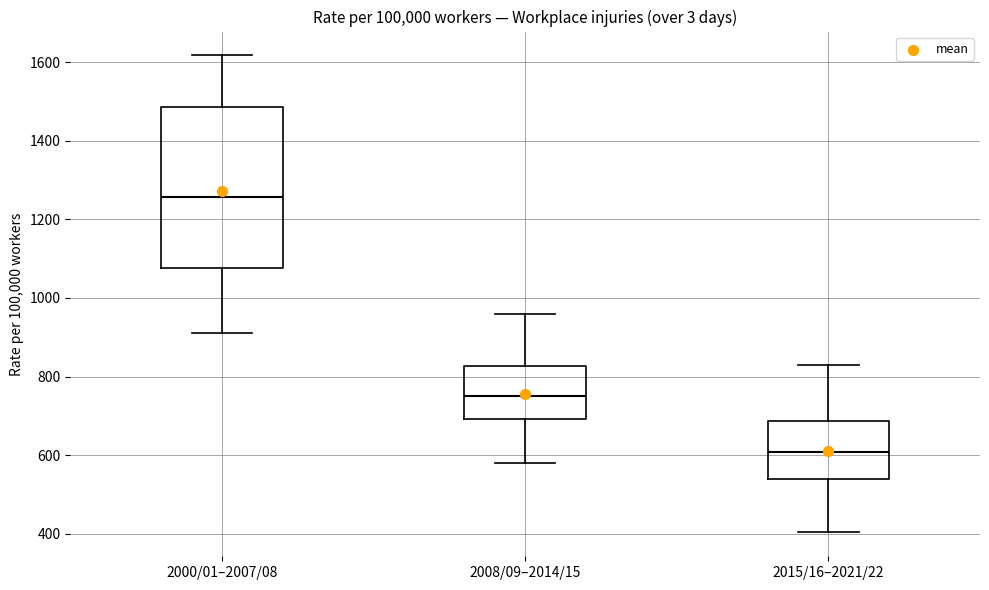

Reading left to right, read every box against the y-axis: the position of its median line, the range the box covers, and the ends of its whiskers. The values are not printed on the chart, so give them approximately, as read against the axis.

2000/01–2007/08: median 1260, box 1080 to 1480, whiskers 920 to 1620
2008/09–2014/15: median 760, box 700 to 820, whiskers 580 to 960
2015/16–2021/22: median 600, box 540 to 680, whiskers 400 to 840